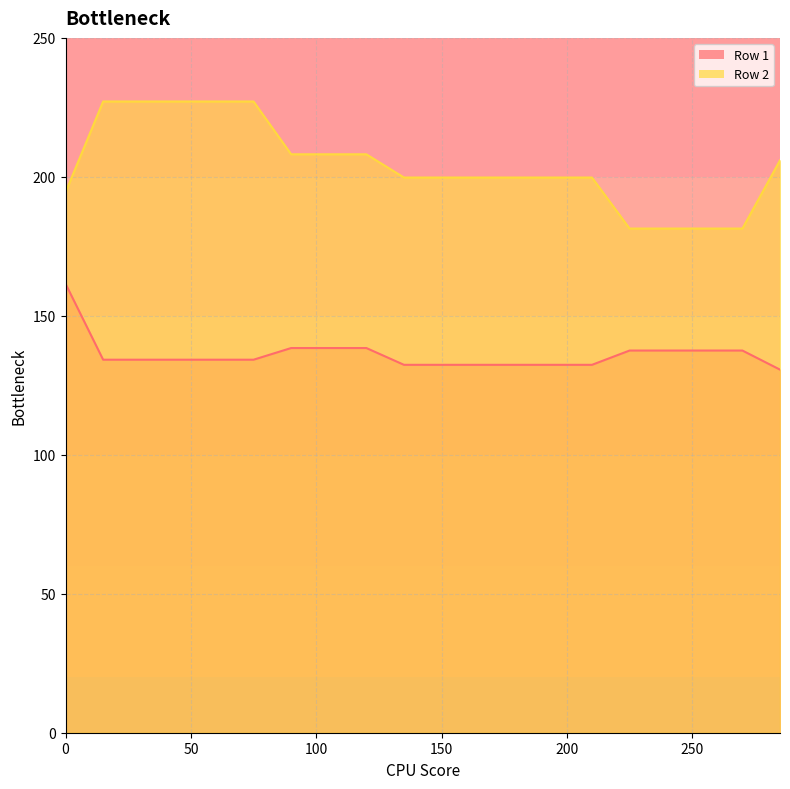

At which category is the sum across all series the highest?

15